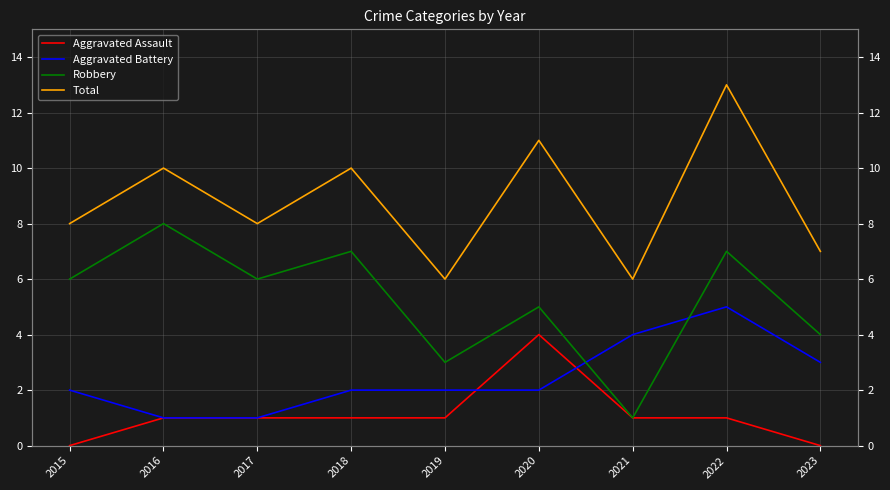

Reading left to right, extract all data points from this chart.

Aggravated Assault: 2015=0	2016=1	2017=1	2018=1	2019=1	2020=4	2021=1	2022=1	2023=0
Aggravated Battery: 2015=2	2016=1	2017=1	2018=2	2019=2	2020=2	2021=4	2022=5	2023=3
Robbery: 2015=6	2016=8	2017=6	2018=7	2019=3	2020=5	2021=1	2022=7	2023=4
Total: 2015=8	2016=10	2017=8	2018=10	2019=6	2020=11	2021=6	2022=13	2023=7